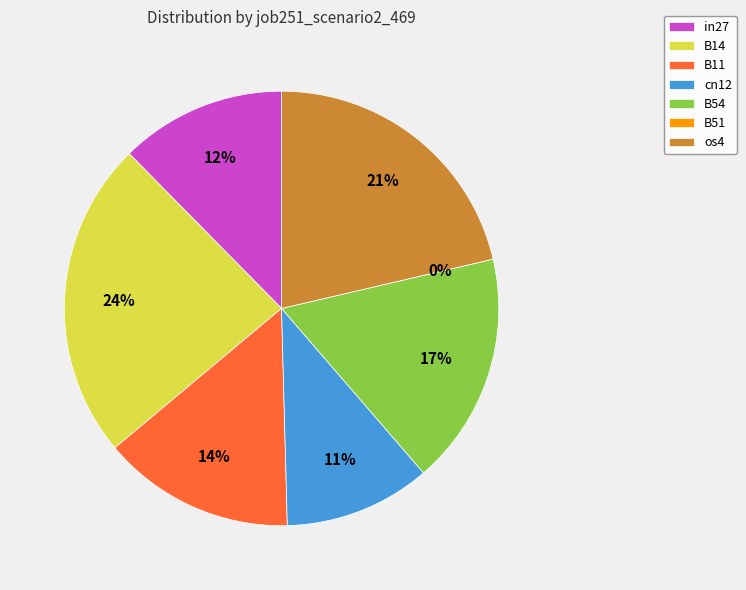

To the nearest percent, what is the difference between the largest and smallest slice percentages?

24%